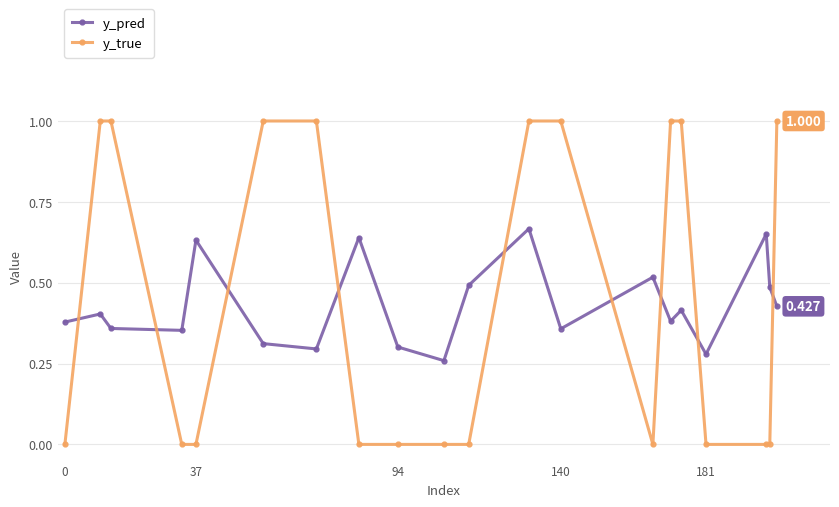

How many categories are shown in the chart?

20